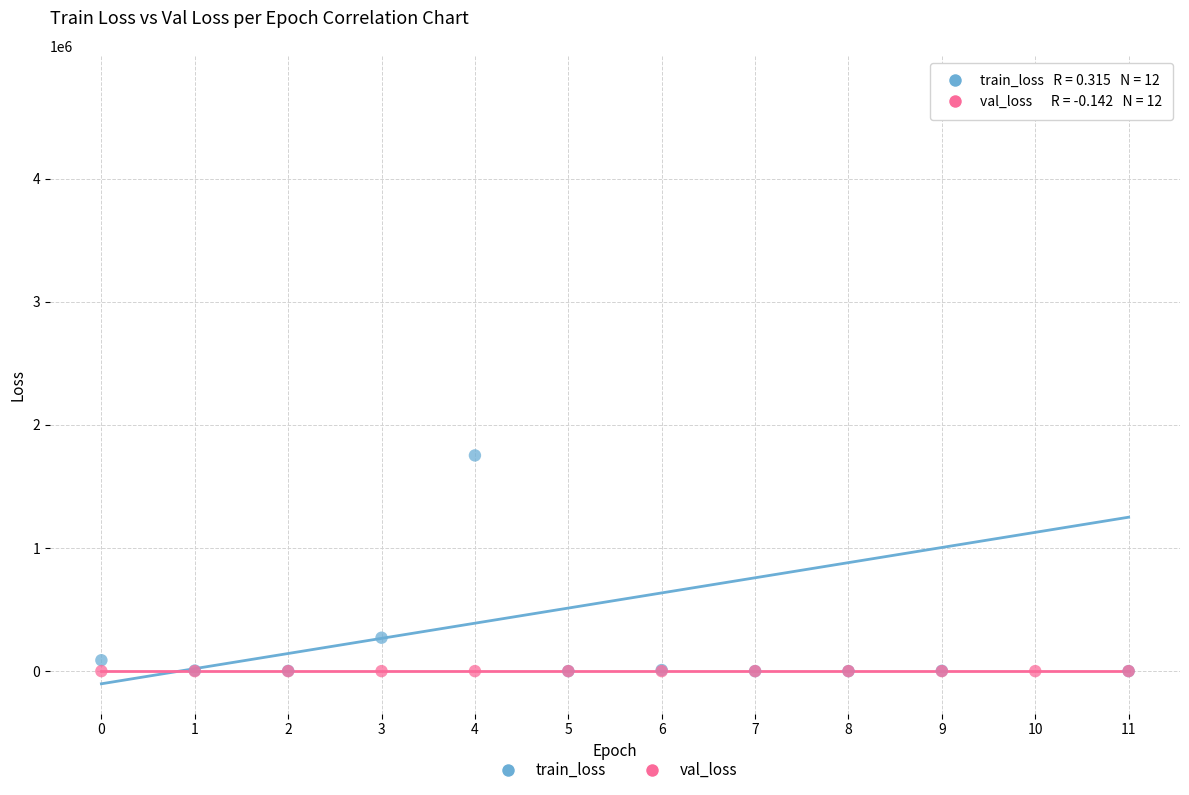

Across all series, what Y value is closest to 2377804?

1752325.3